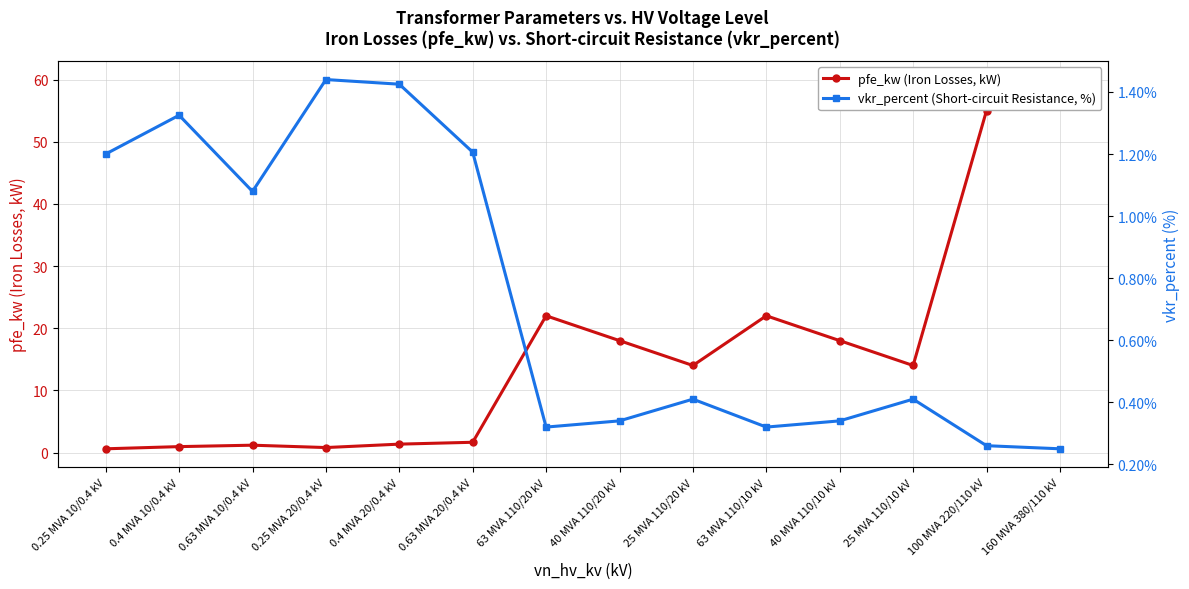

Is this an area chart (filled region under the line)?

No